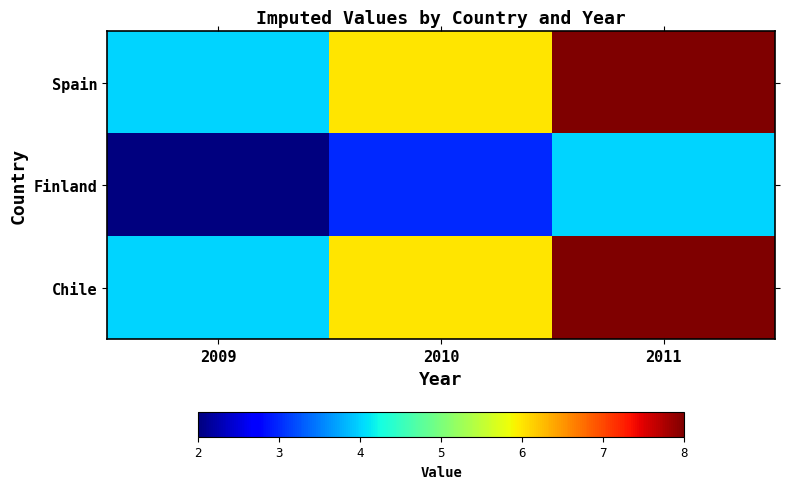

Which series has the largest total across all categories?

Spain